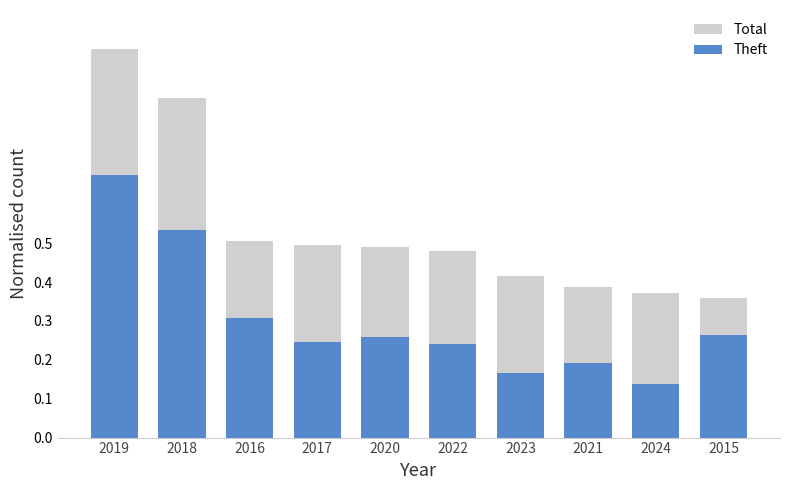

Which category has the highest value in the Theft series?

2019